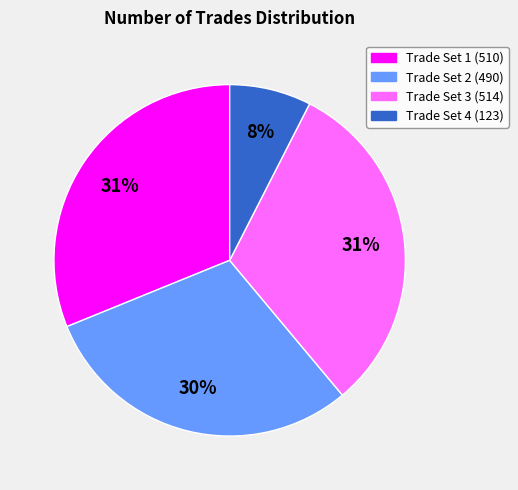

Is there a majority slice in this chart?

No